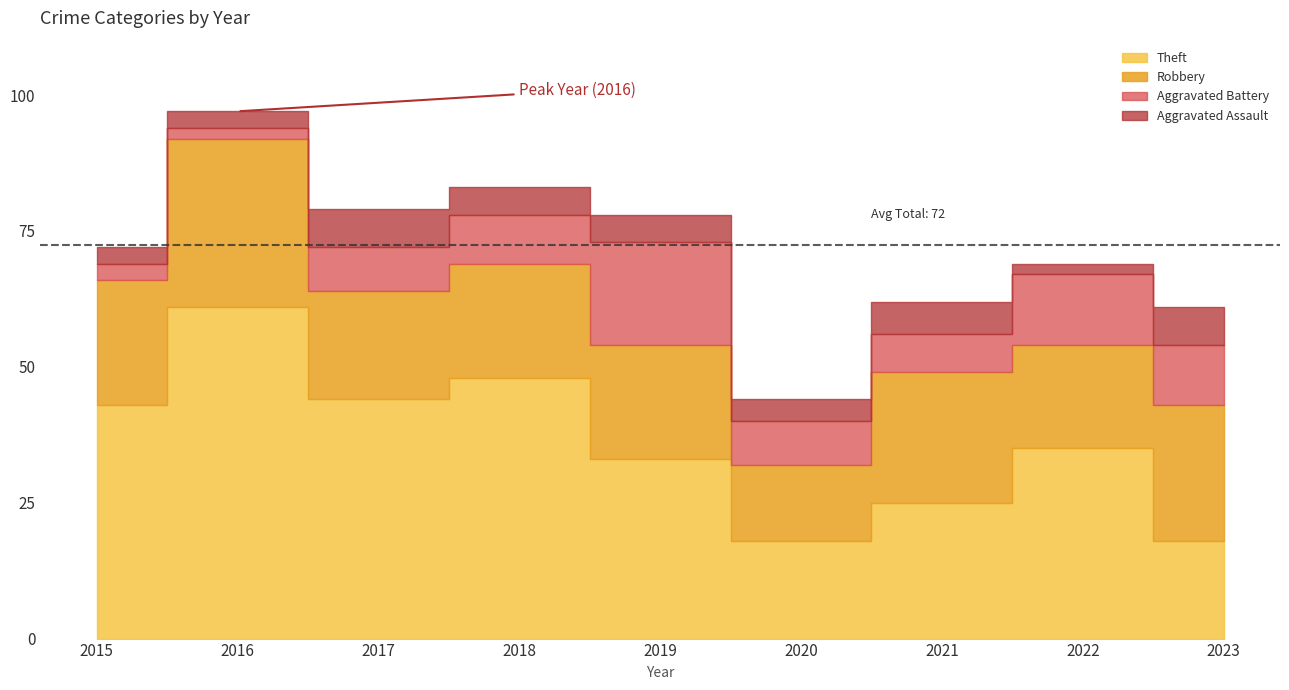

True or false: Total has more than 2 interior local peaks.

True